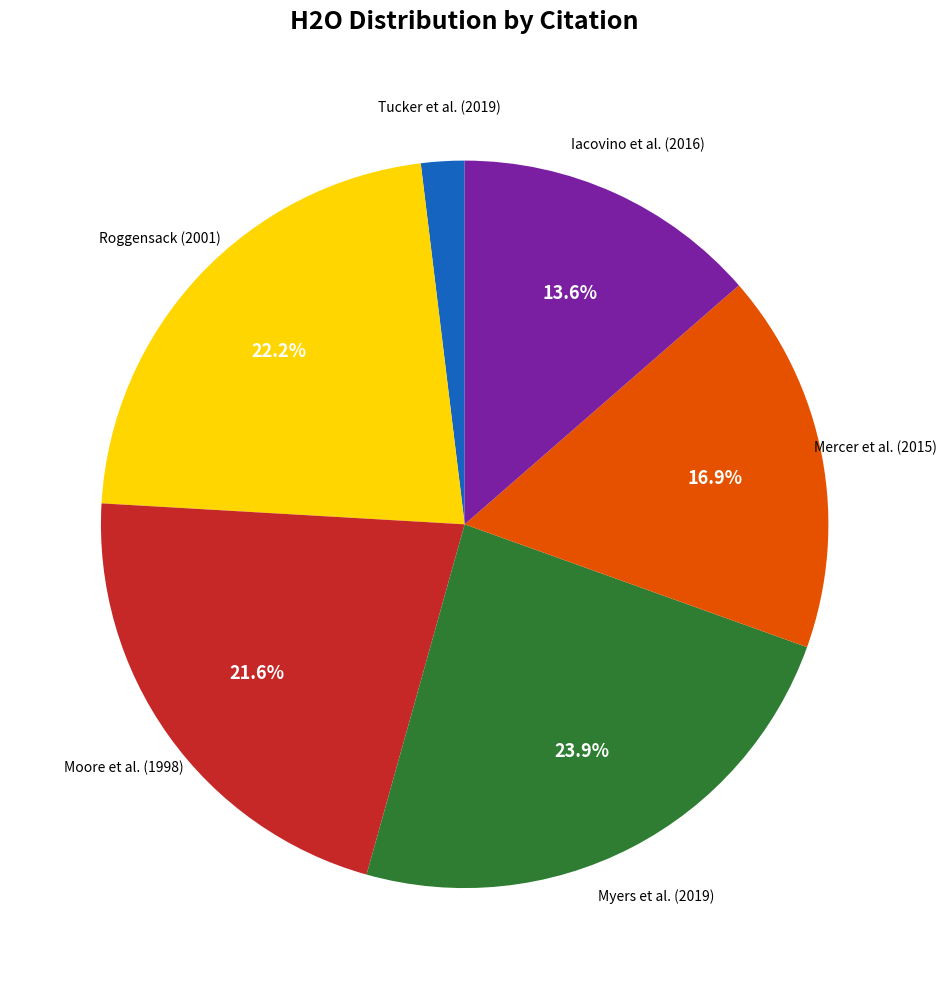

To the nearest percent, what is the average slice percentage?

17%